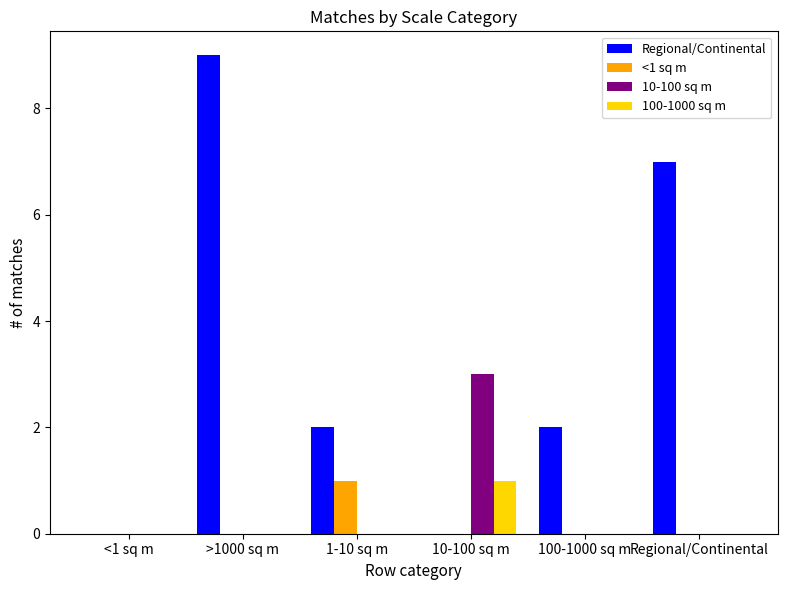

Which series changed the most between <1 sq m and 100-1000 sq m?

Regional/Continental